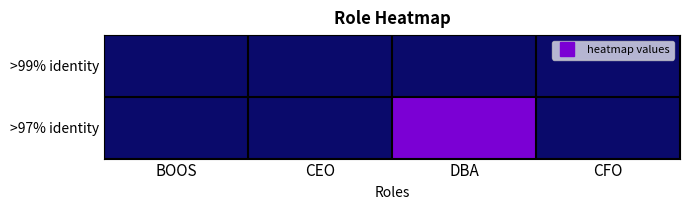

Which has a higher value, CEO or DBA?

CEO